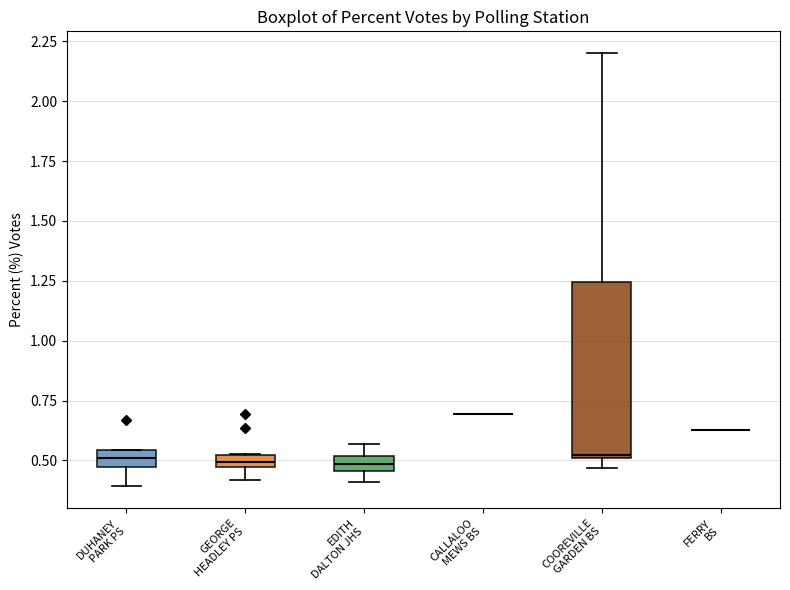

Which box is the tallest, from its lower edge to its upper edge?

COOREVILLE GARDEN BS